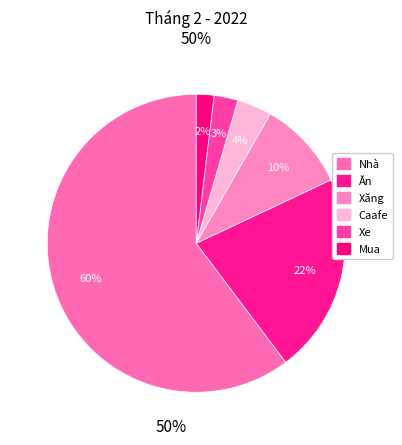

To the nearest percent, what is the difference between the largest and smallest slice percentages?

58%